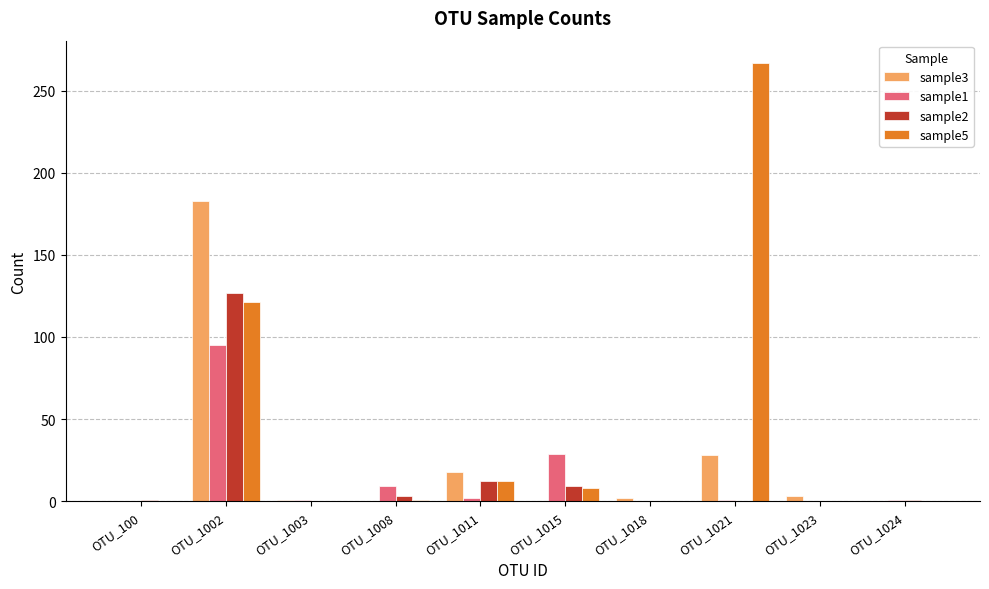

The value of sample2 at OTU_1002 is 127. True or false?

True